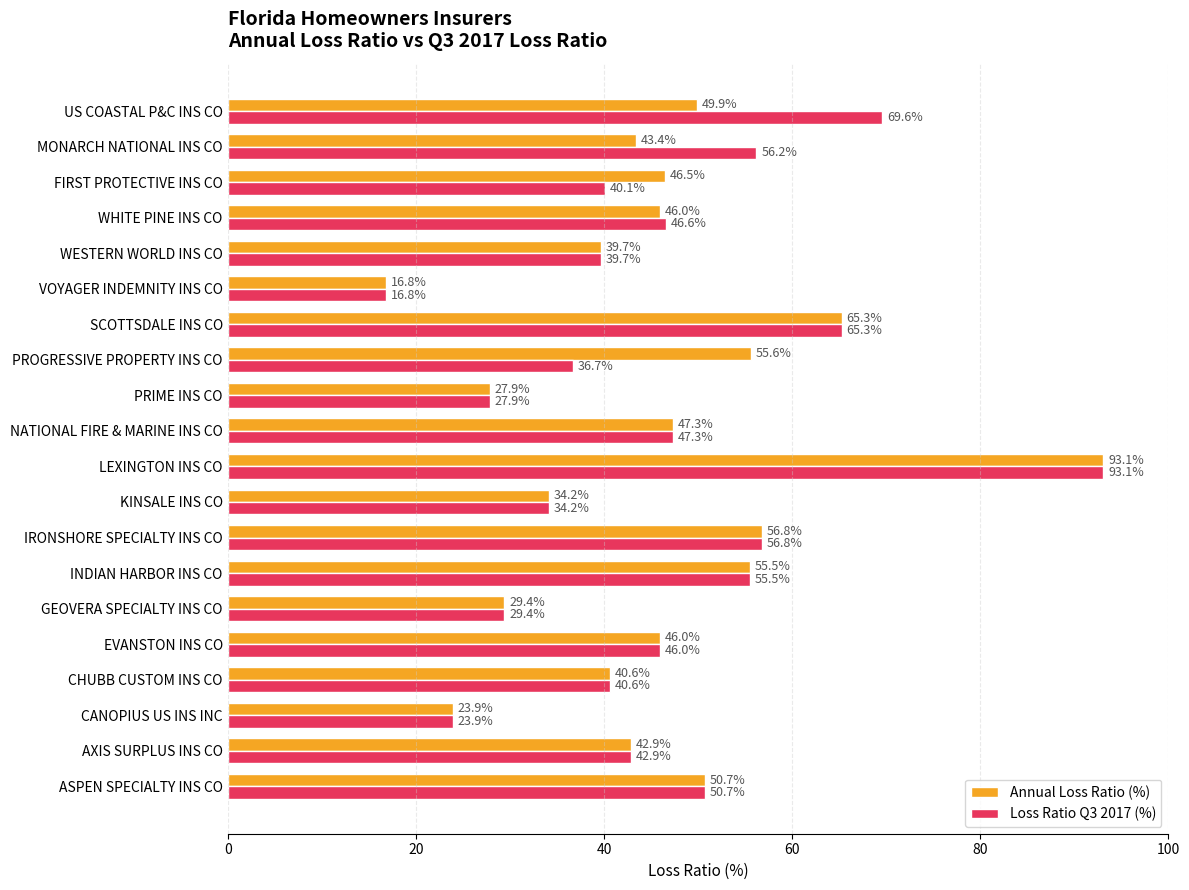

At which label is Loss Ratio Q3 2017 (%) closest to 54?

INDIAN HARBOR INS CO